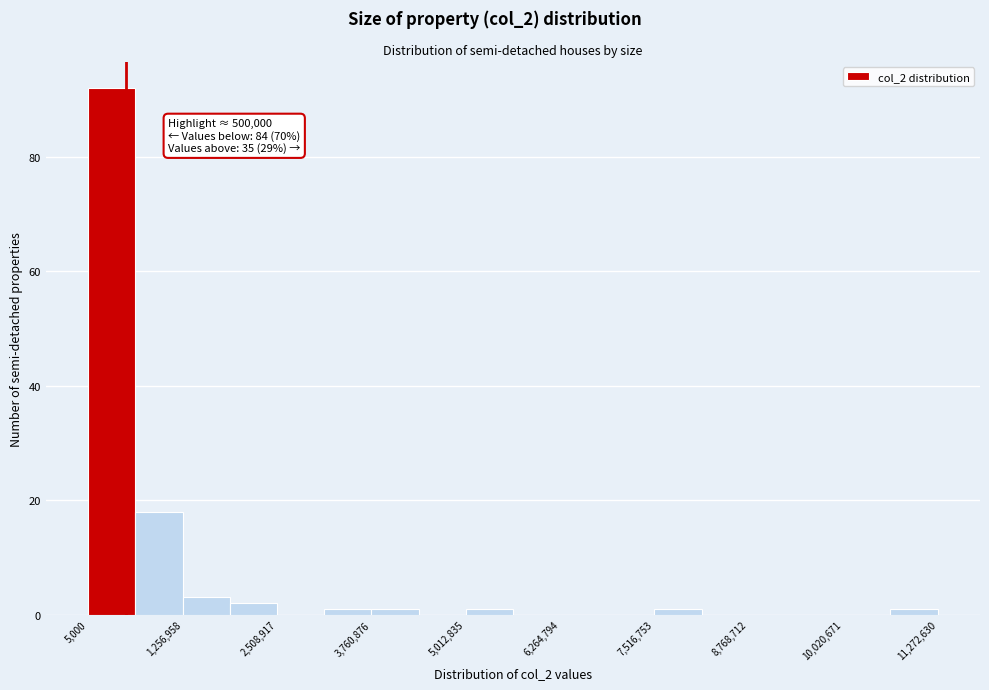

Read against the x-axis, roughly where is the centre of the tallest bar?

400000